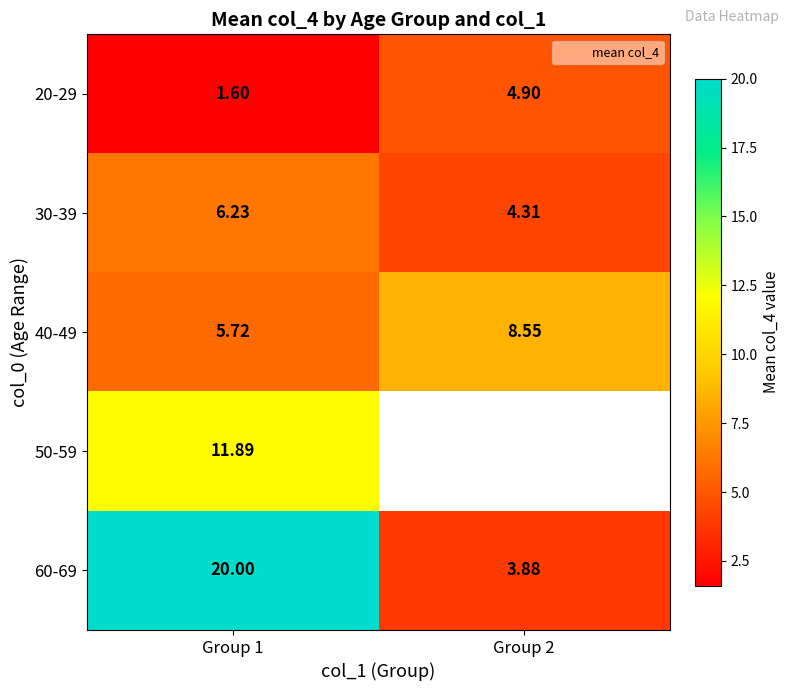

Which label corresponds to the largest value in the chart?

Group 1